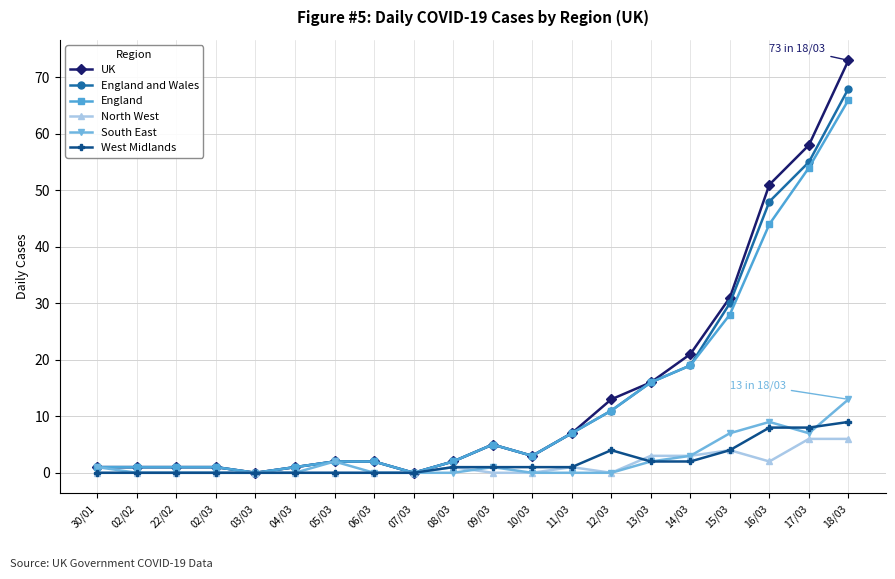

What is the sum of the North West values at 16/03 and 14/03?

5